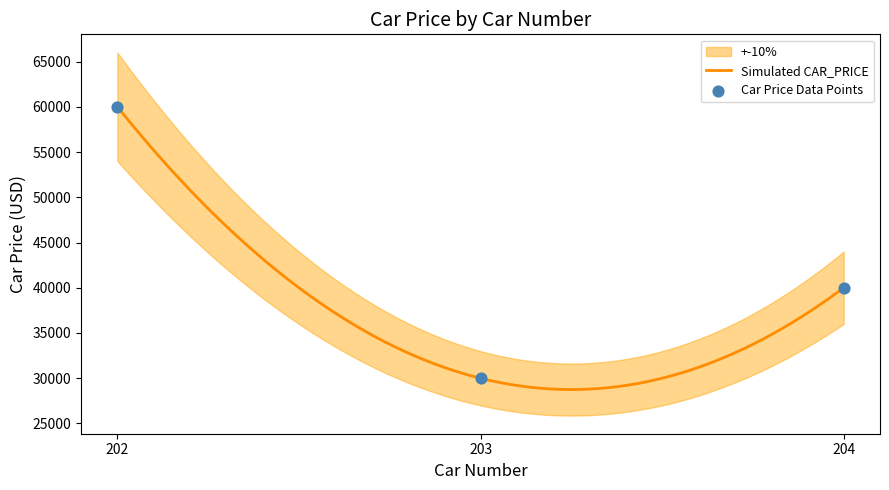

What is the change in value from 202 to 204?

-20000